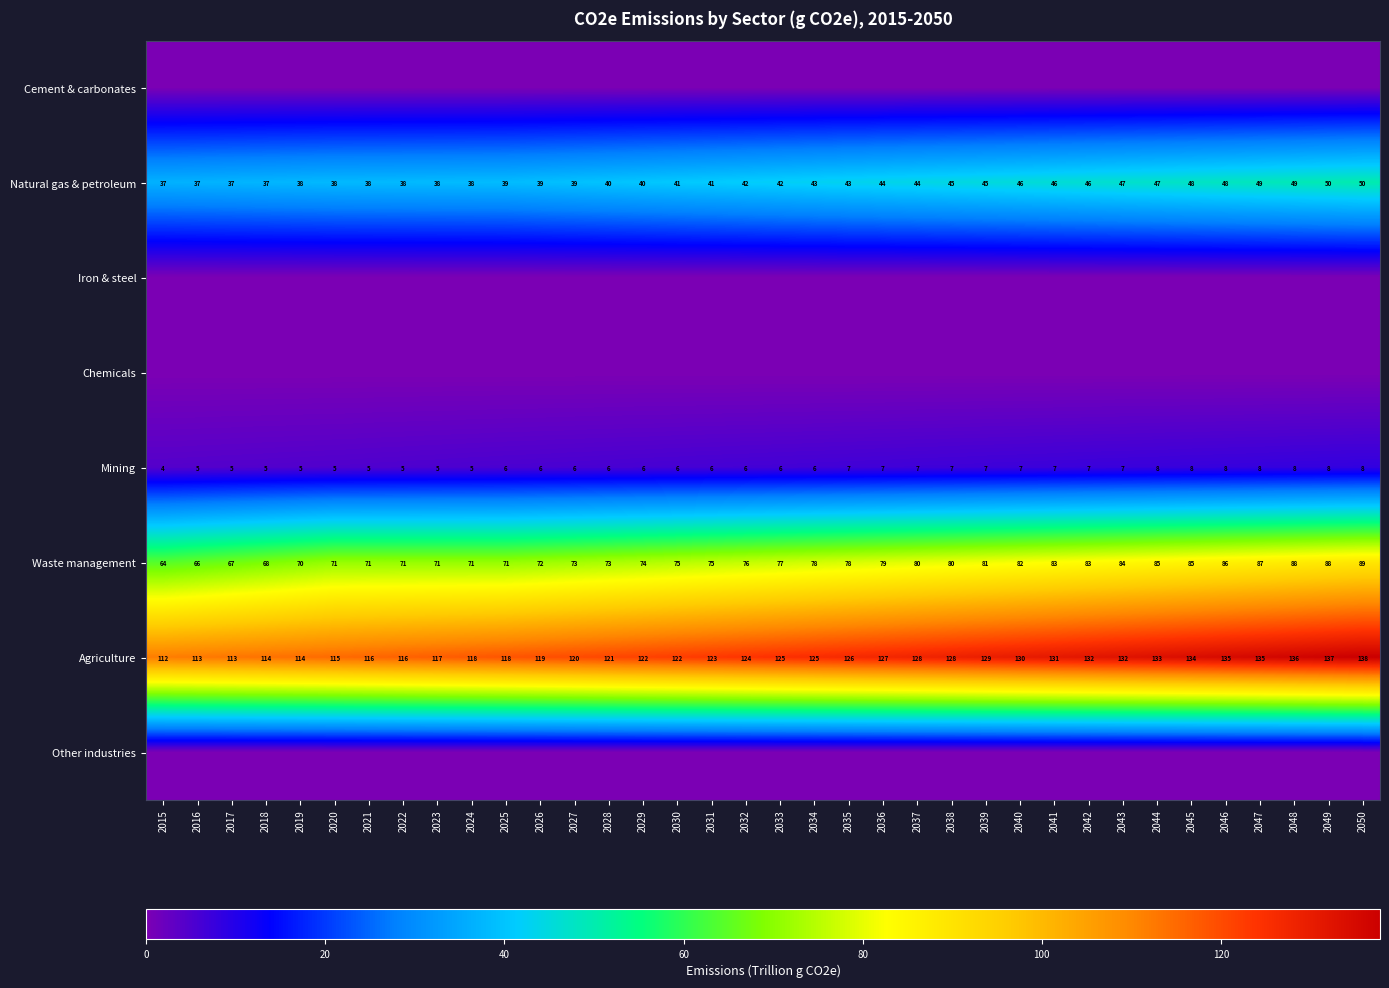

What is the difference between the Natural gas & petroleum values at 2049 and 2041?

4